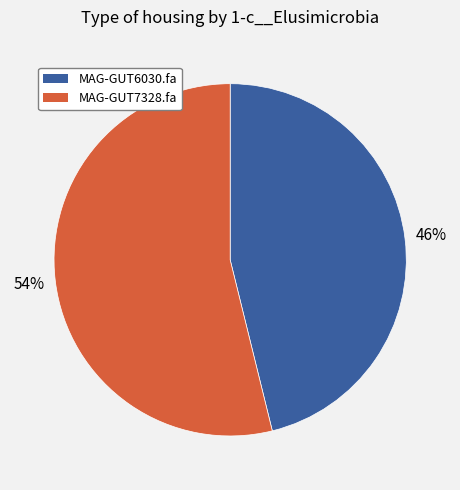

Which has a higher value, MAG-GUT6030.fa or MAG-GUT7328.fa?

MAG-GUT7328.fa